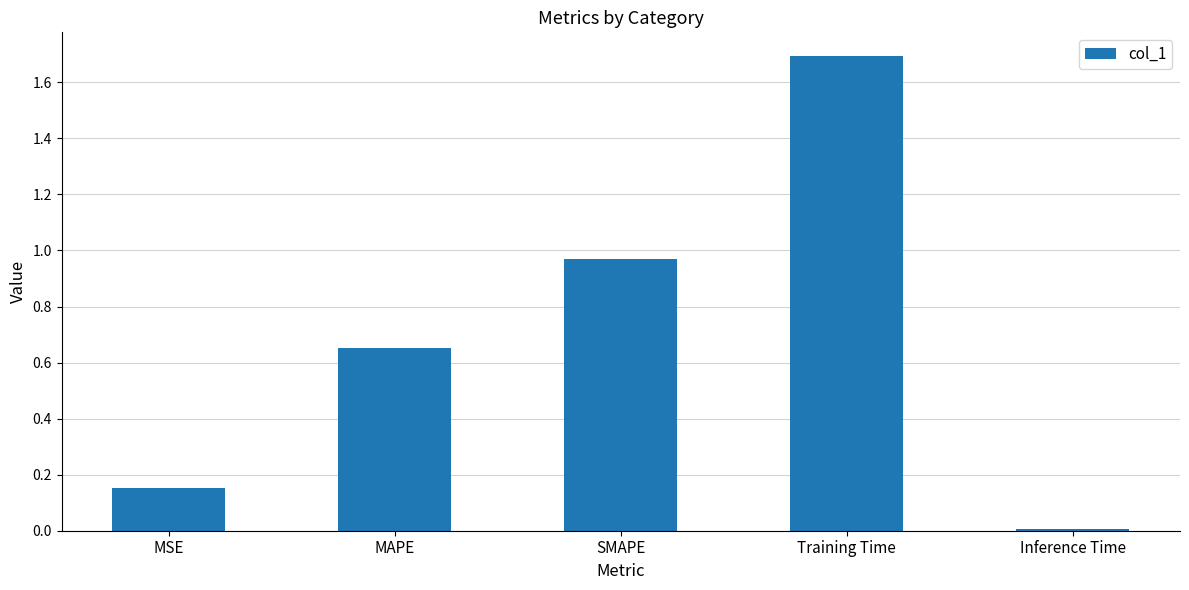

What is the change in value from MAPE to Inference Time?

-0.6